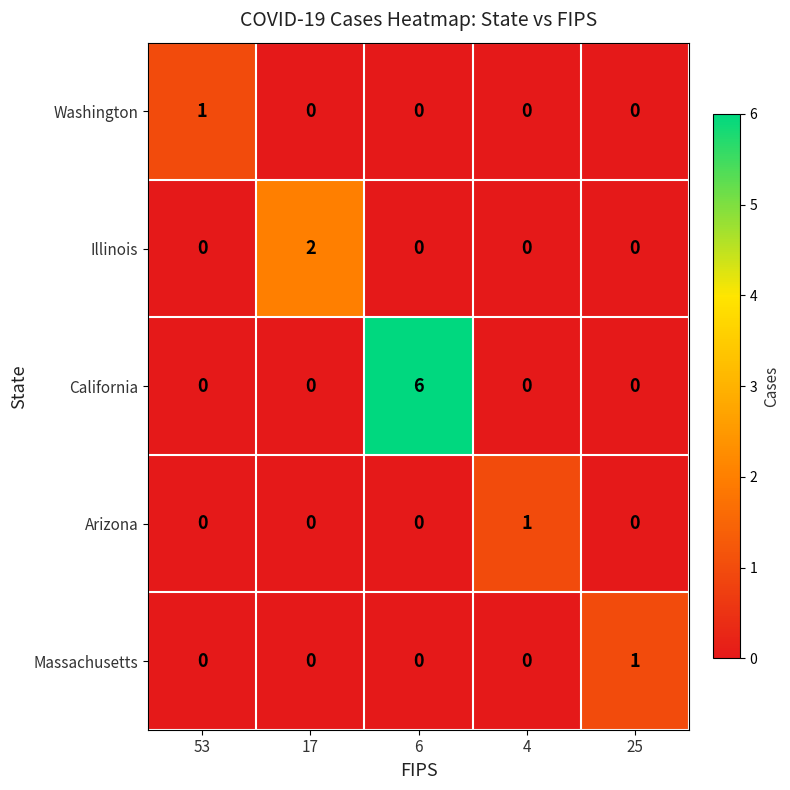

What is the total value across all series at 17?

2